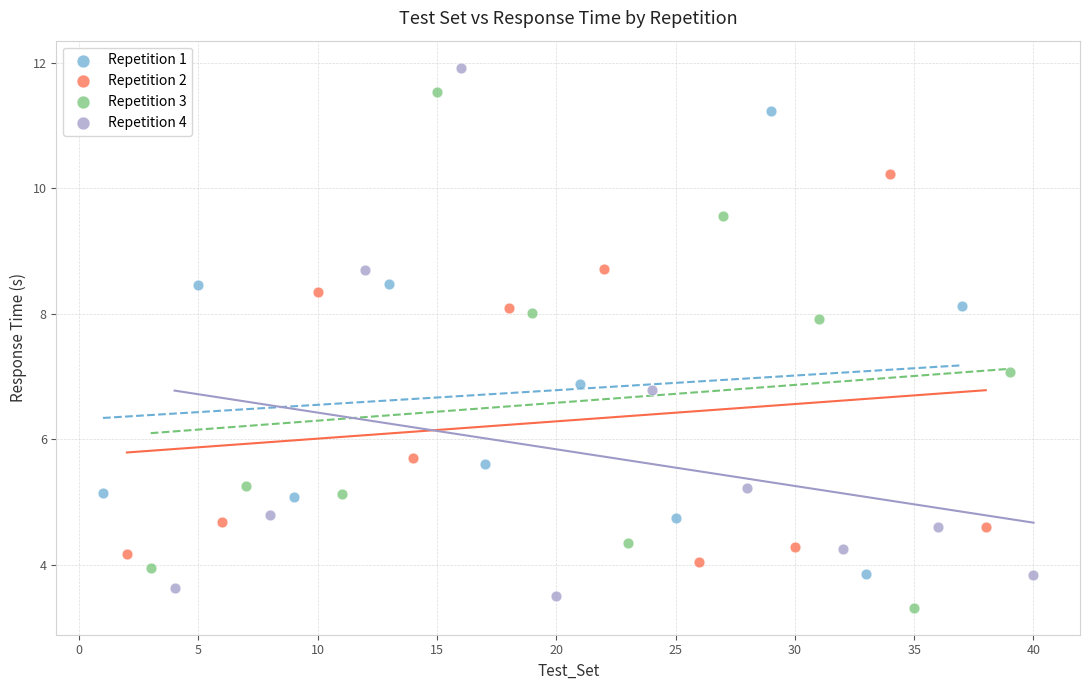

Which series reaches the minimum Y coordinate?

Repetition 3